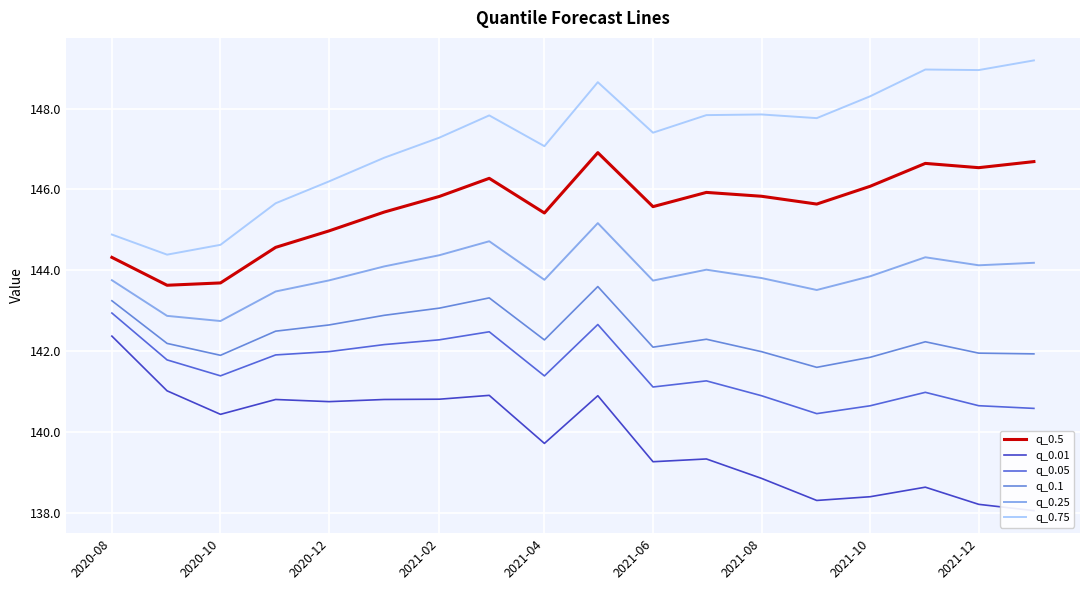

Between 2021-06 and 10, which series saw the biggest shift?

q_0.01